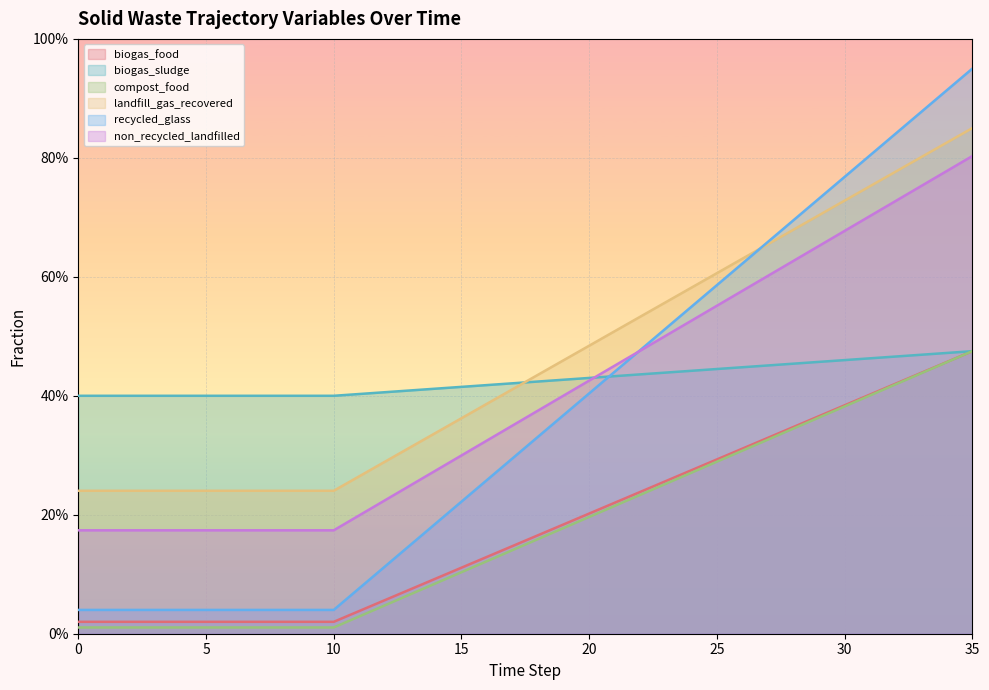

List the labels in order of frac_waso_biogas_sludge value, smallest first.

0, 1, 2, 3, 4, 5, 6, 7, 8, 9, 10, 11, 12, 13, 14, 15, 16, 17, 18, 19, 20, 21, 22, 23, 24, 25, 26, 27, 28, 29, 30, 31, 32, 33, 34, 35